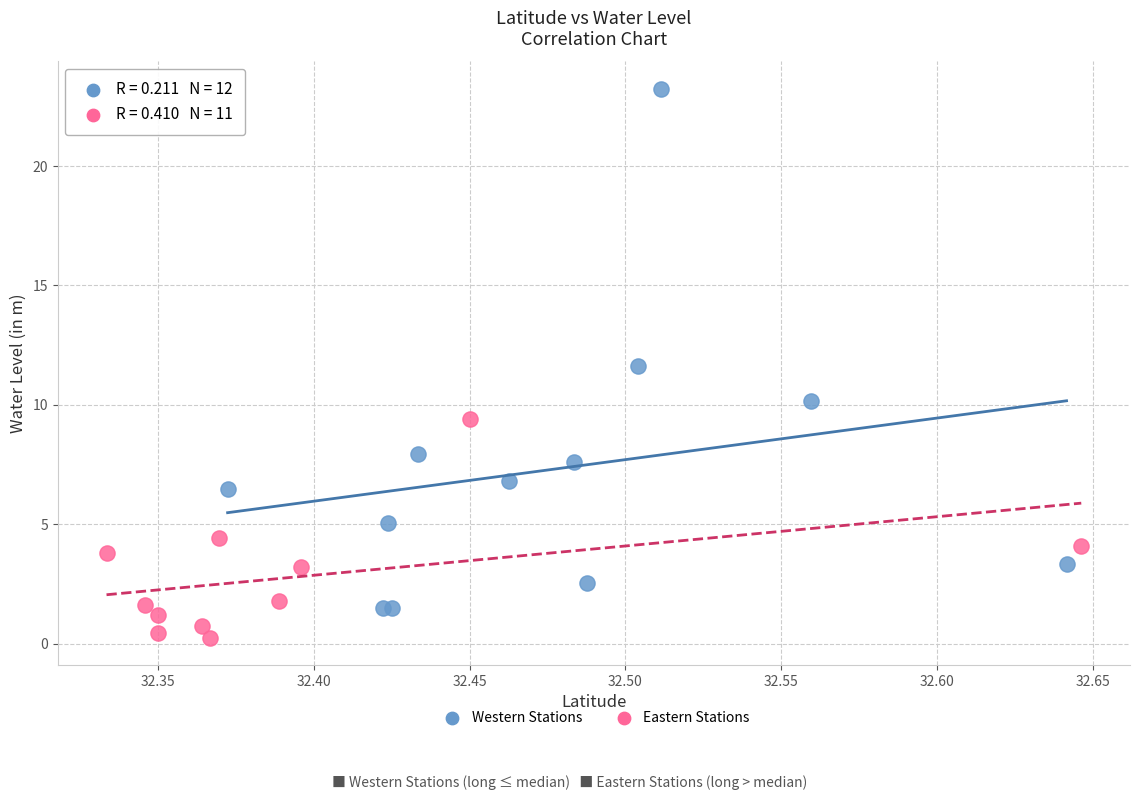

Which series has the largest Y range (max minus min)?

Western Stations